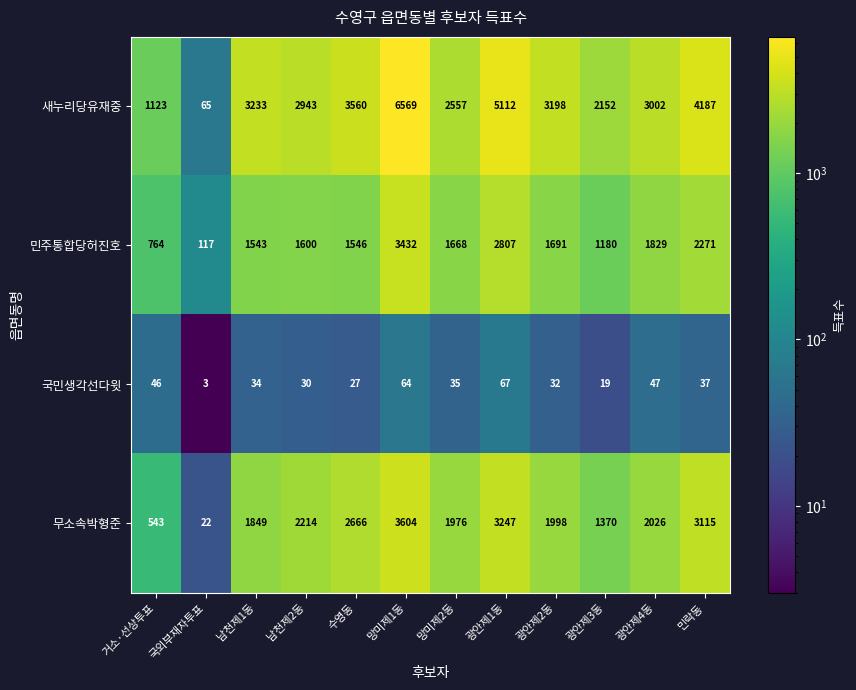

Rank the series at 거소·선상투표 from lowest to highest value.

국민생각선다윗, 무소속박형준, 민주통합당허진호, 새누리당유재중